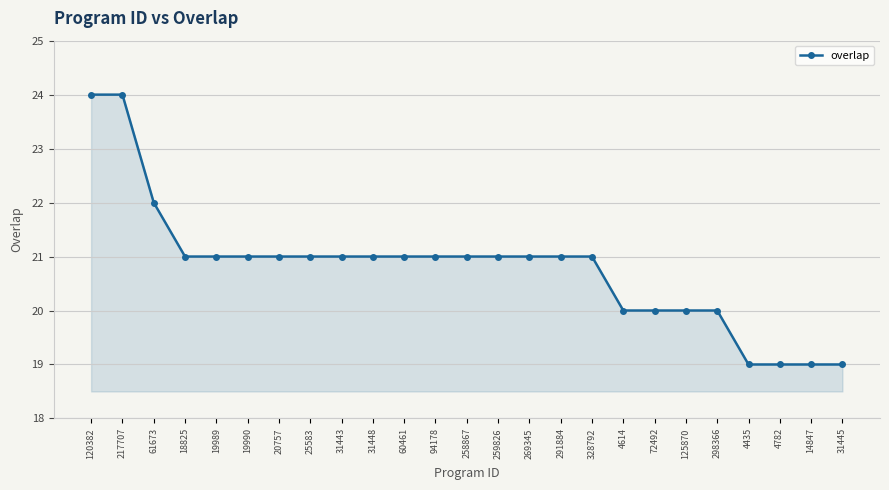

What is the label of the 7th point from the right?

72492